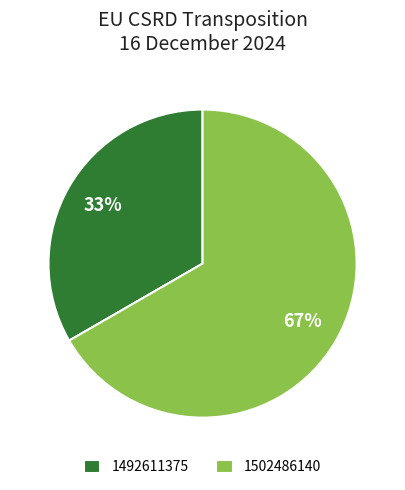

What is the majority slice?

1502486140